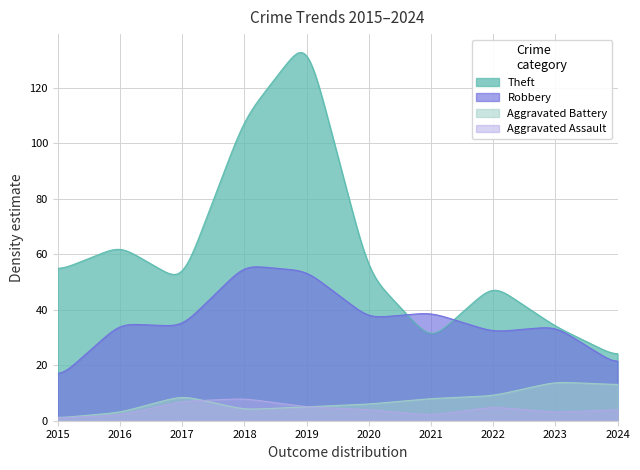

Which series changed the most between 2015 and 2016?

Robbery